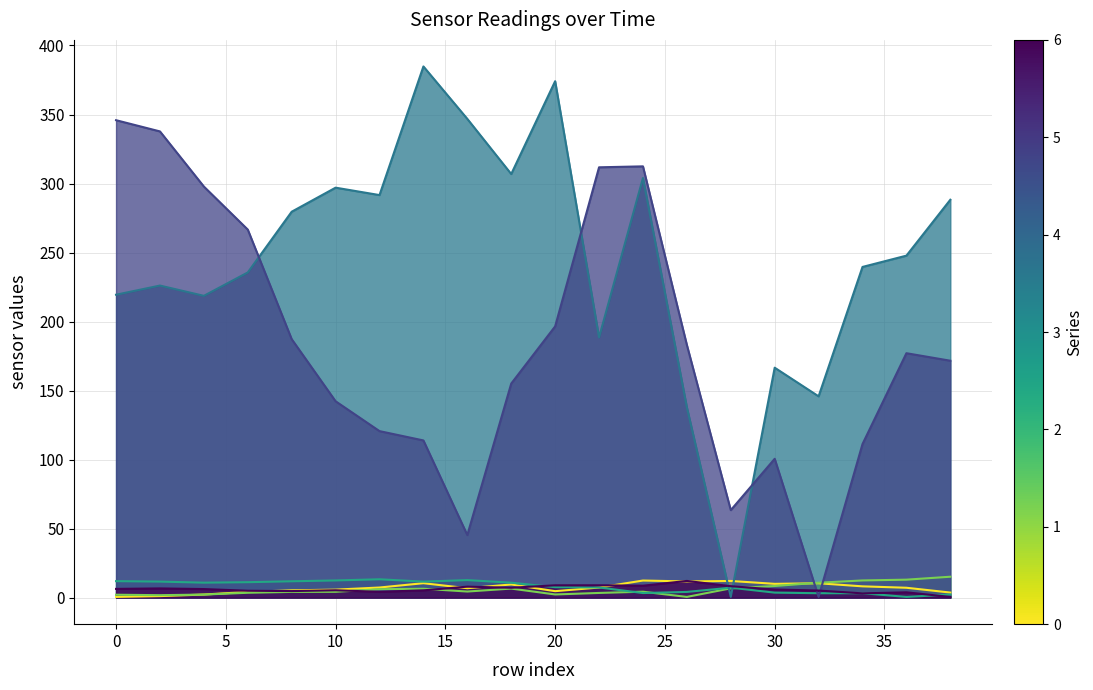

What is the greatest value displayed?

384.8